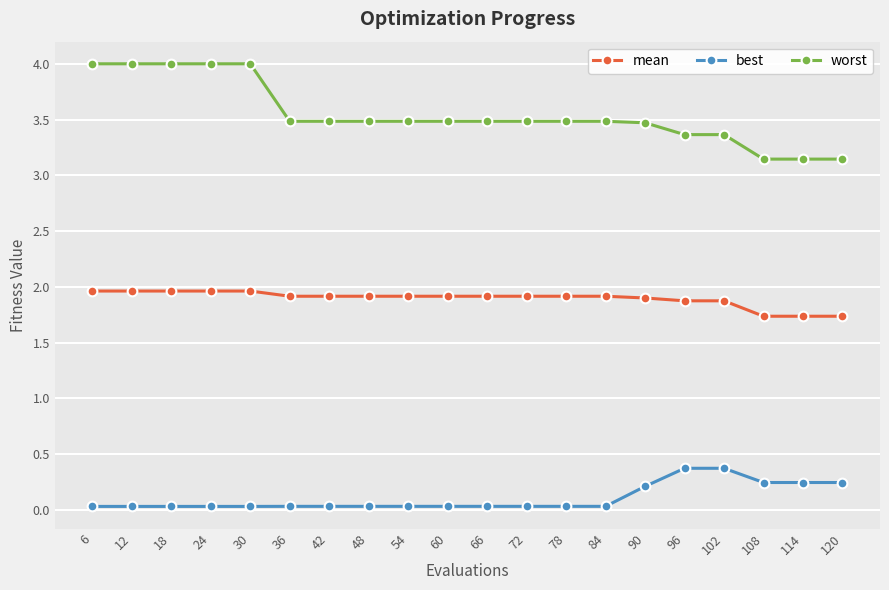

Which series changed the most between 18 and 114?

worst